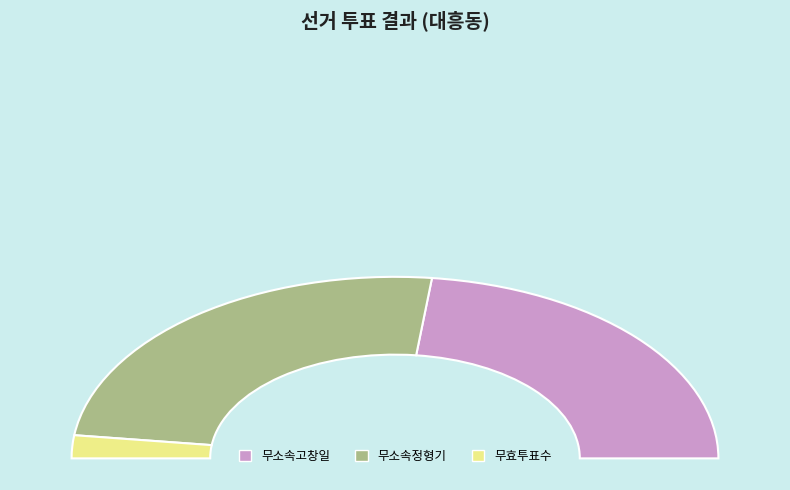

Between 무소속고창일 and 무효투표수, which is larger?

무소속고창일